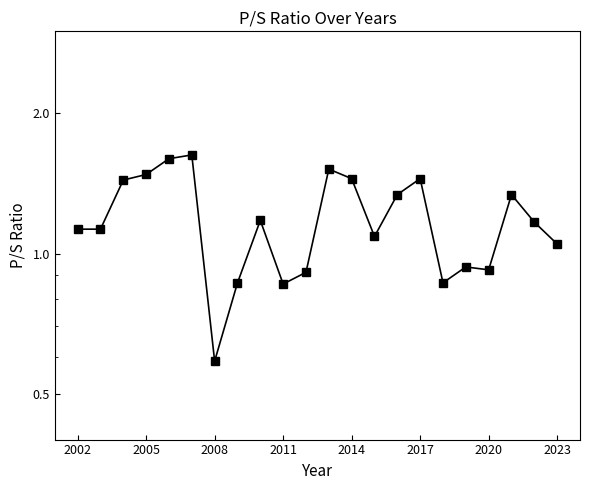

How many lines are shown in the chart?

1